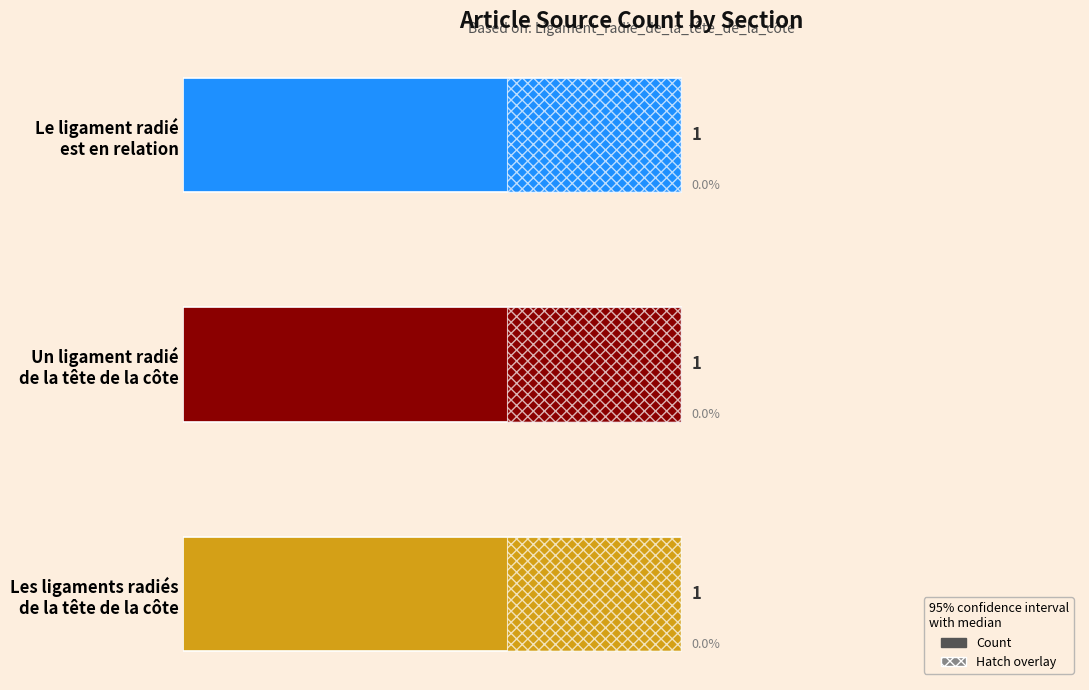

Where is the data nearest to the value 1?

Un ligament radié de la tête de la côte